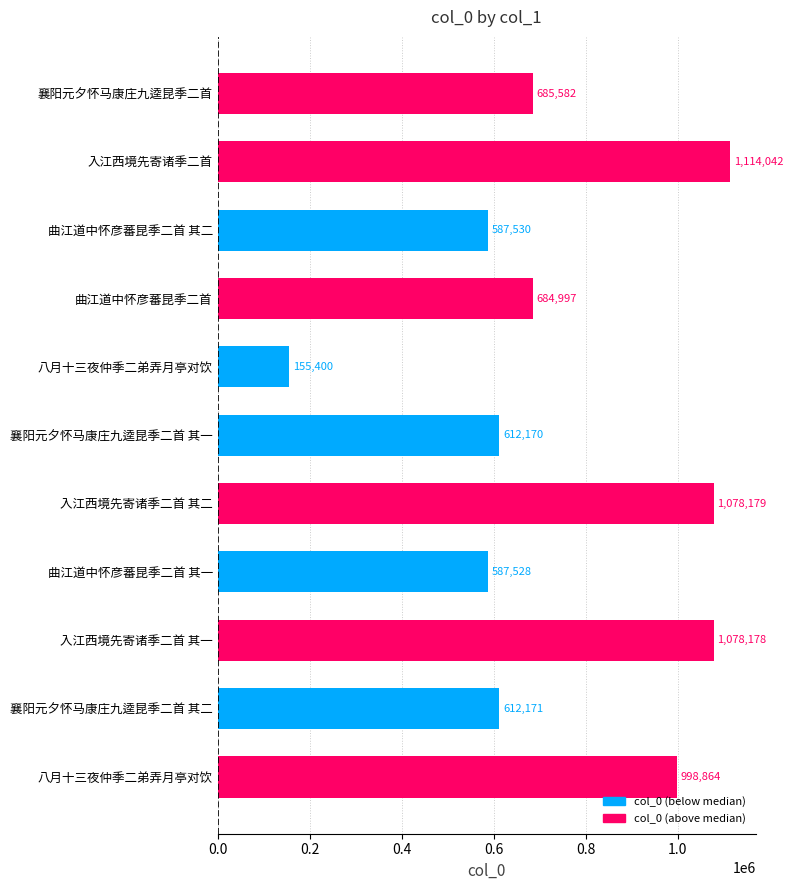

Which category has the highest value across all series?

入江西境先寄诸季二首